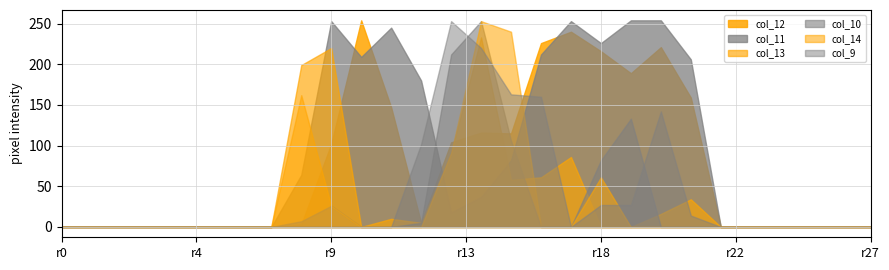

Does the chart have visible grid lines?

Yes